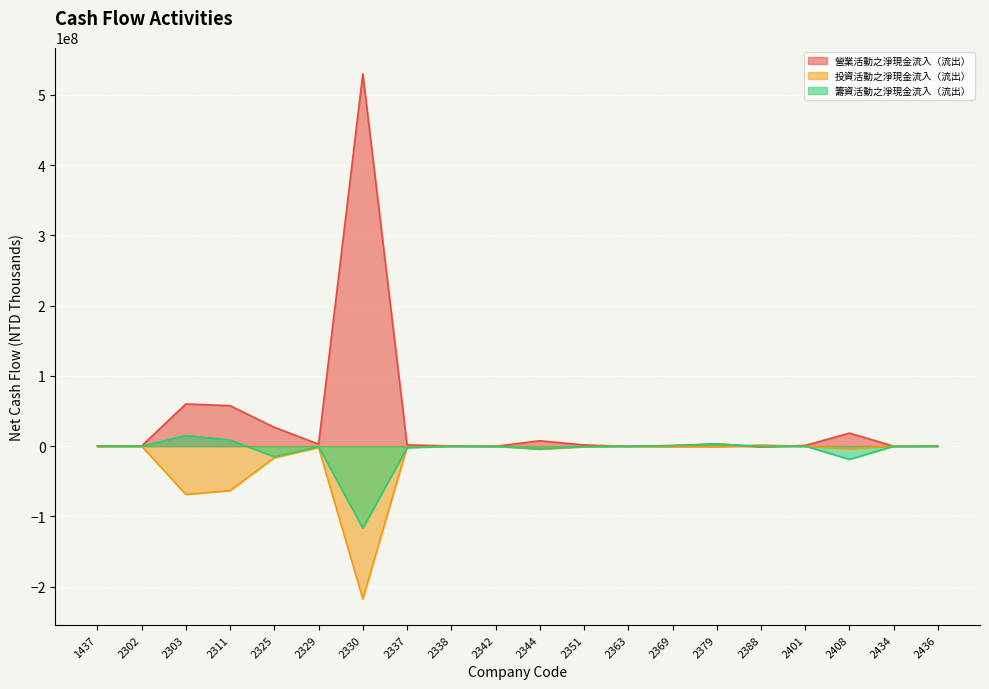

Rank the series at 2379 from lowest to highest value.

投資活動之淨現金流入（流出）, 籌資活動之淨現金流入（流出）, 營業活動之淨現金流入（流出）